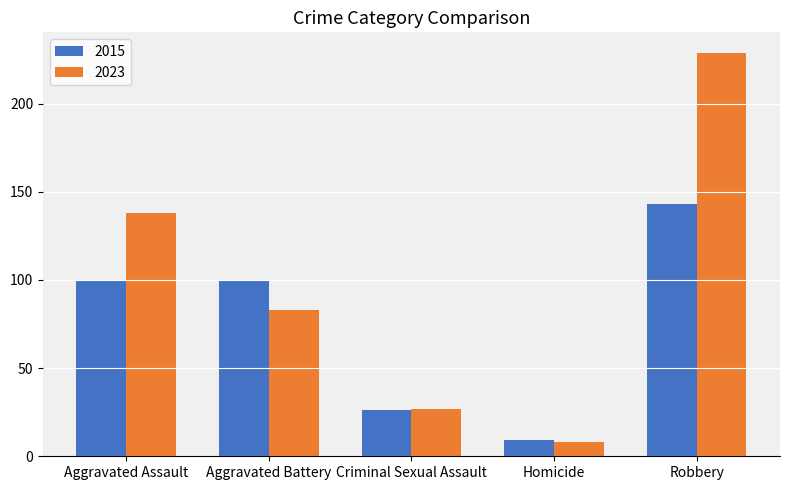

Is the value of 2015 at Robbery greater than the value of 2023 at Robbery?

No